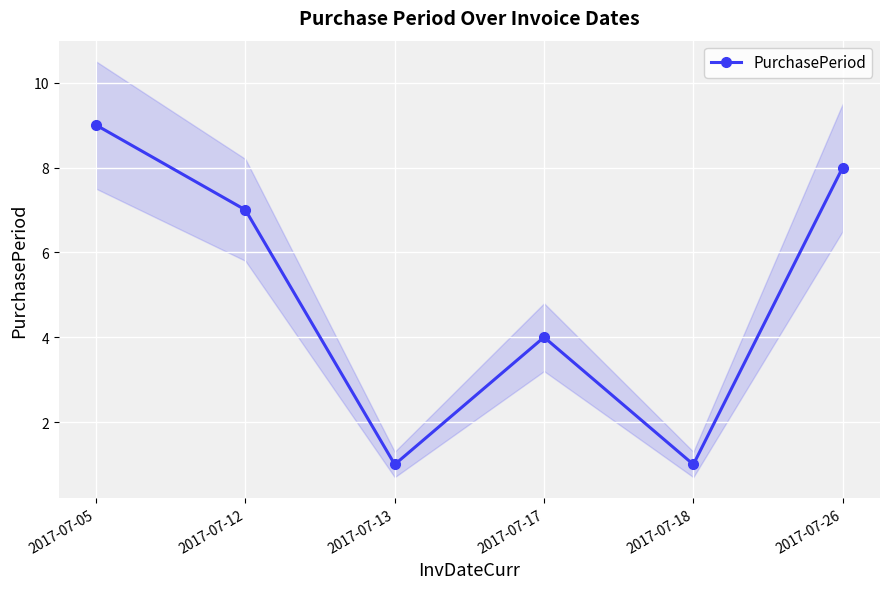

List the labels in order of value, largest first.

2017-07-05, 2017-07-26, 2017-07-12, 2017-07-17, 2017-07-13, 2017-07-18